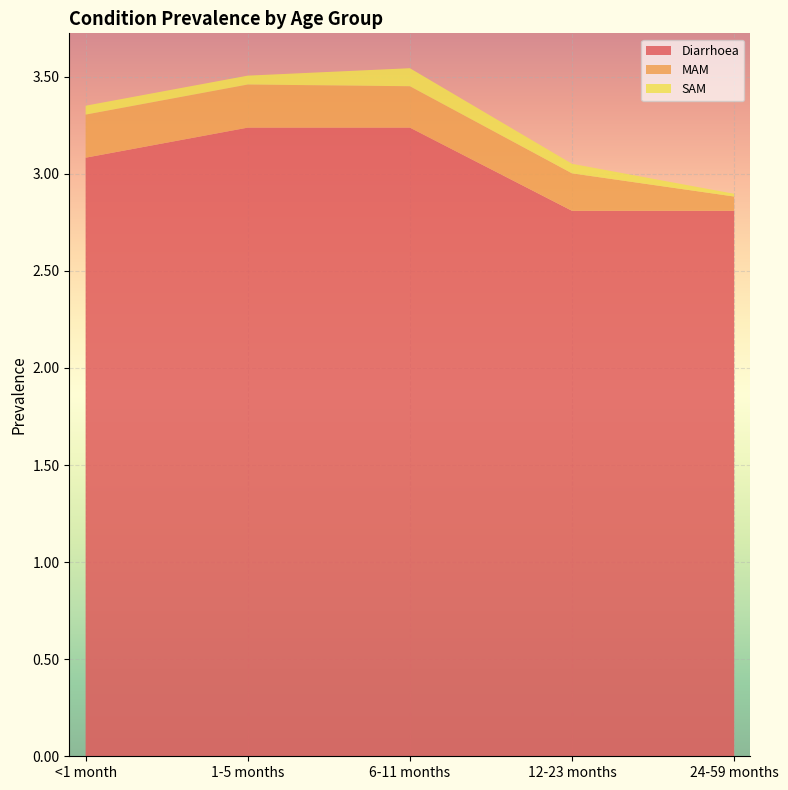

Reading left to right, list all the values displayed in this chart.

Diarrhoea: <1 month=3.1	1-5 months=3.2	6-11 months=3.2	12-23 months=2.8	24-59 months=2.8
MAM: <1 month=0.2	1-5 months=0.2	6-11 months=0.2	12-23 months=0.2	24-59 months=0.1
SAM: <1 month=0.0	1-5 months=0.0	6-11 months=0.1	12-23 months=0.0	24-59 months=0.0